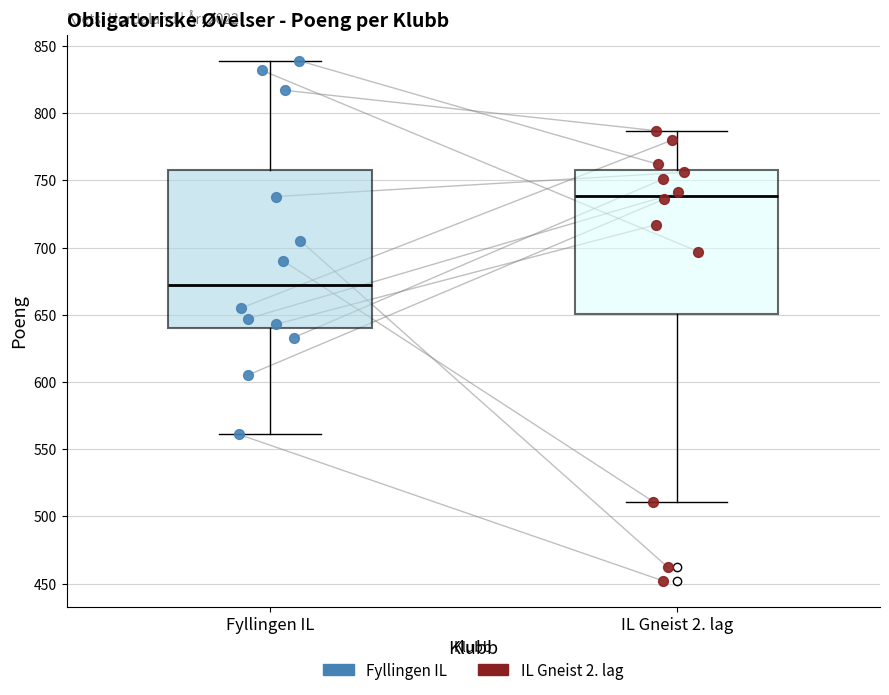

Where does the median line of the box for IL Gneist 2. lag sit on the y-axis? The values are not printed on the chart, so give them approximately, as read against the axis.

740